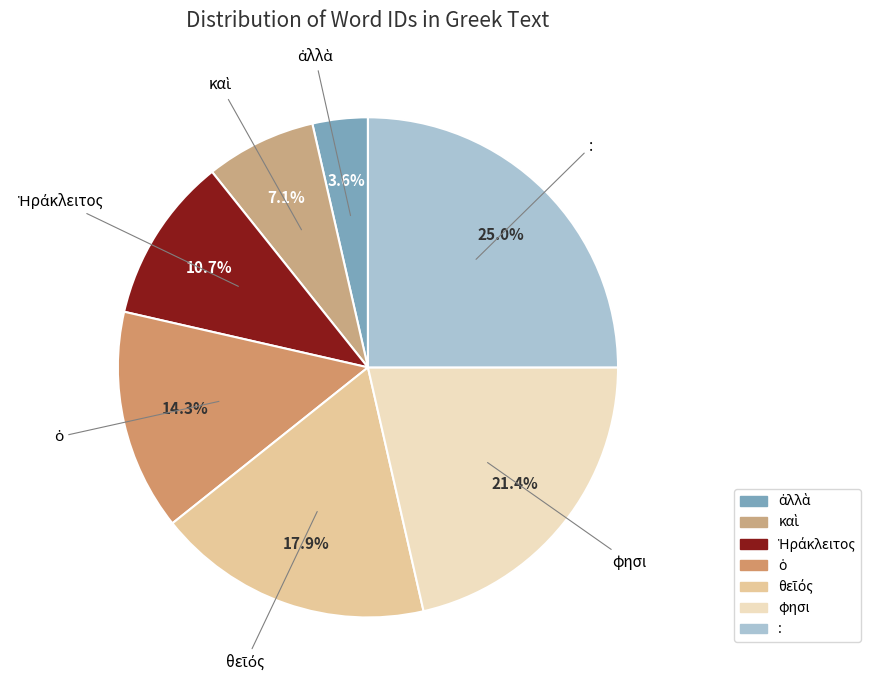

What is the largest slice in the pie chart?

: